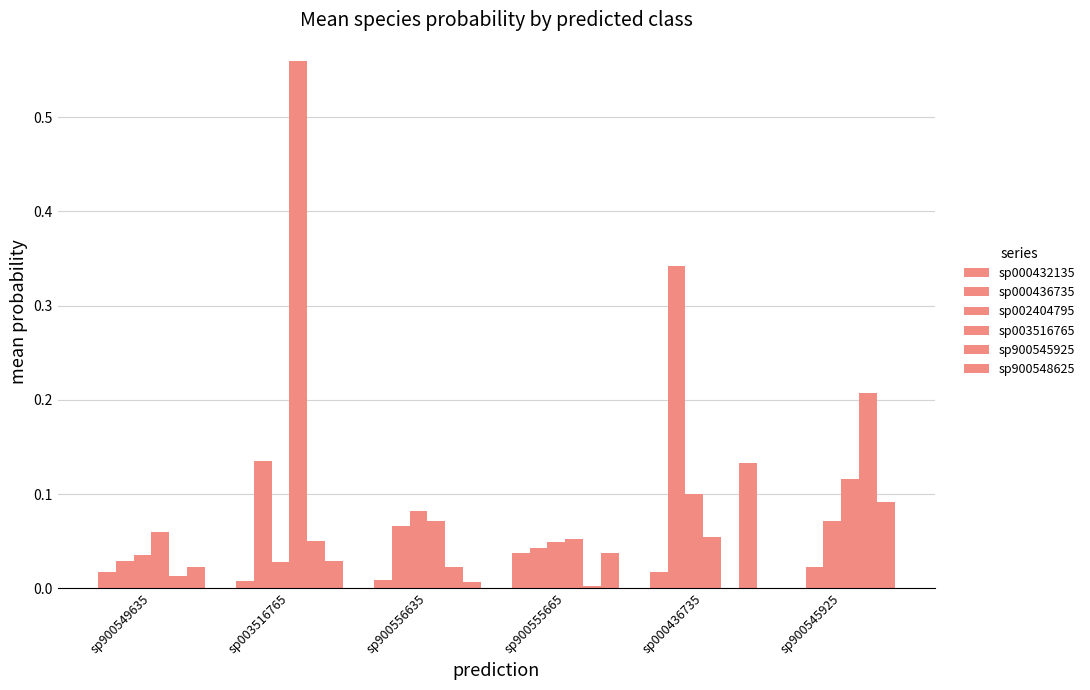

Reading right to left, what are all the values shown in this chart?

sp000432135: 0.0	0.0	0.0	0.0	0.0	0.0
sp000436735: 0.0	0.3	0.0	0.1	0.1	0.0
sp002404795: 0.1	0.1	0.0	0.1	0.0	0.0
sp003516765: 0.1	0.1	0.1	0.1	0.6	0.1
sp900545925: 0.2	0.0	0.0	0.0	0.0	0.0
sp900548625: 0.1	0.1	0.0	0.0	0.0	0.0